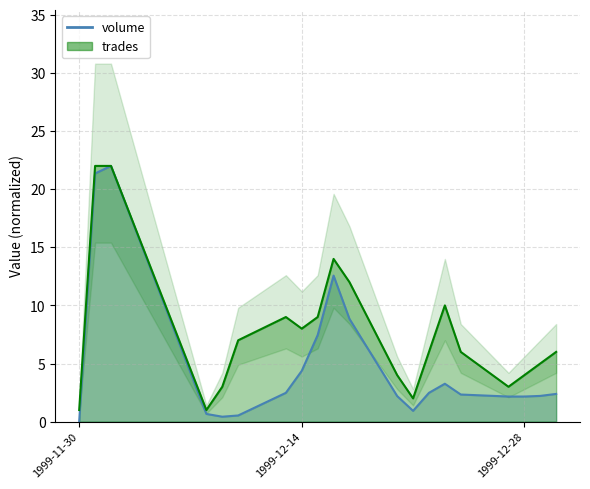

Does the chart display data point markers on the line(s)?

No